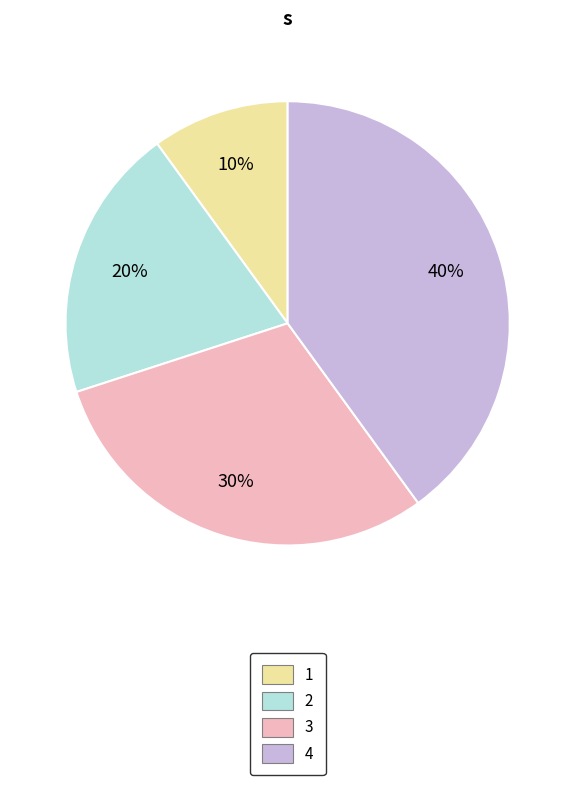

Is the sum of 2 and 4 greater than half?

Yes